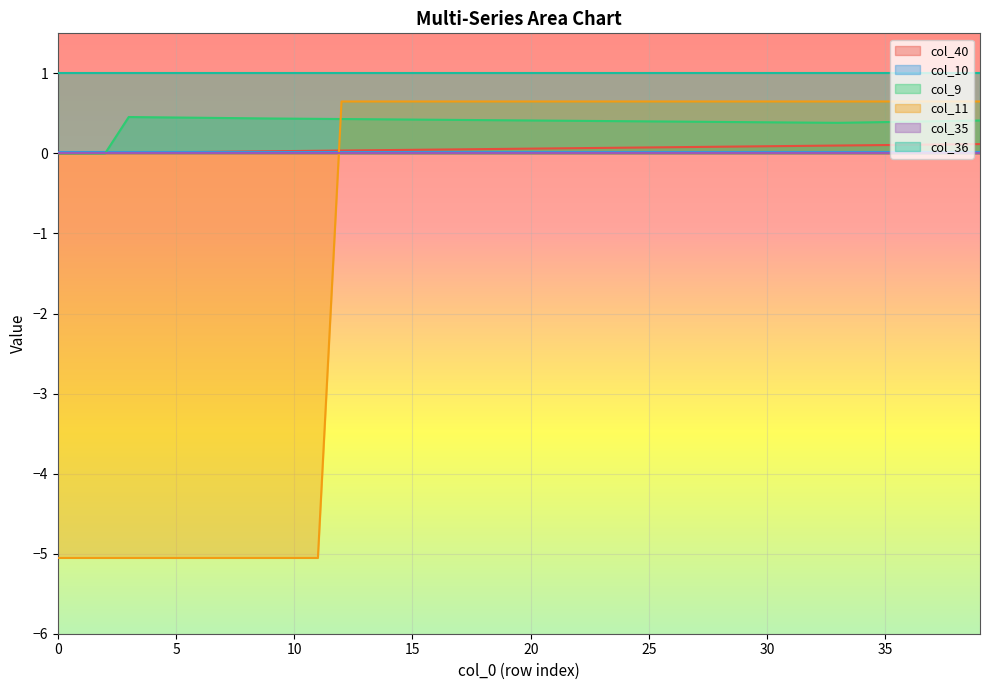

What is the minimum value shown in the chart?

-5.1